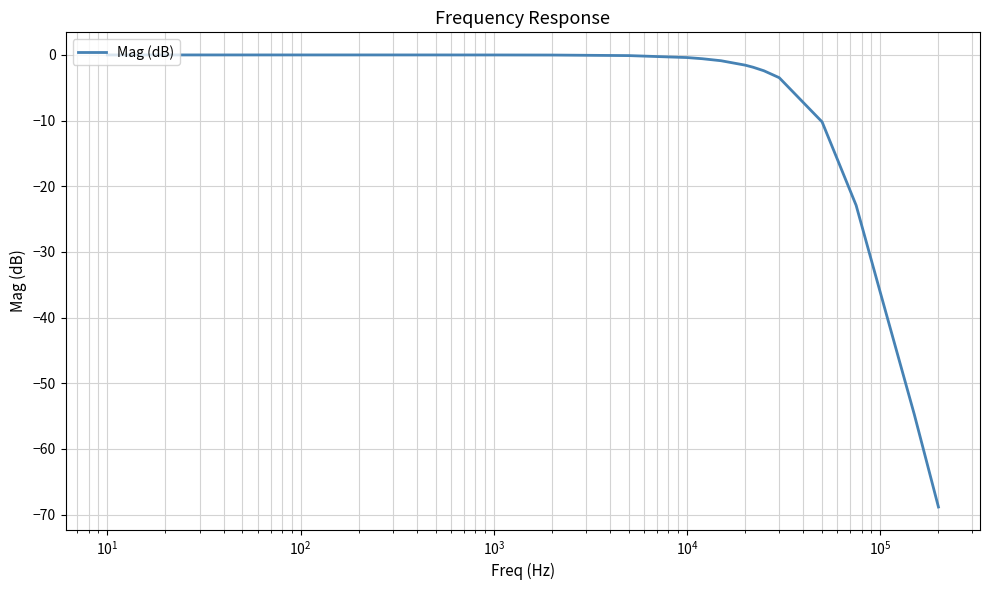

What is the smallest value displayed?

-68.9